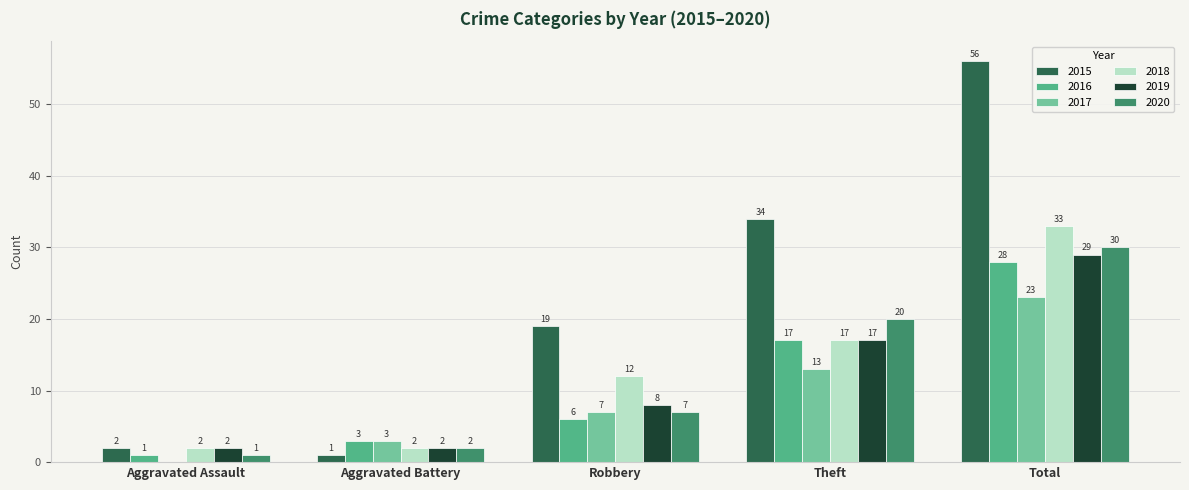

The value of 2017 at Total is 13. True or false?

False